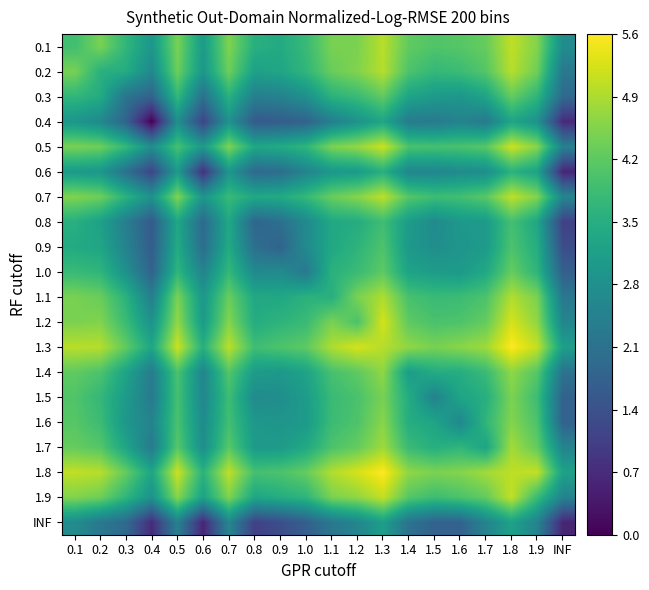

Which series has the largest total across all categories?

1.8